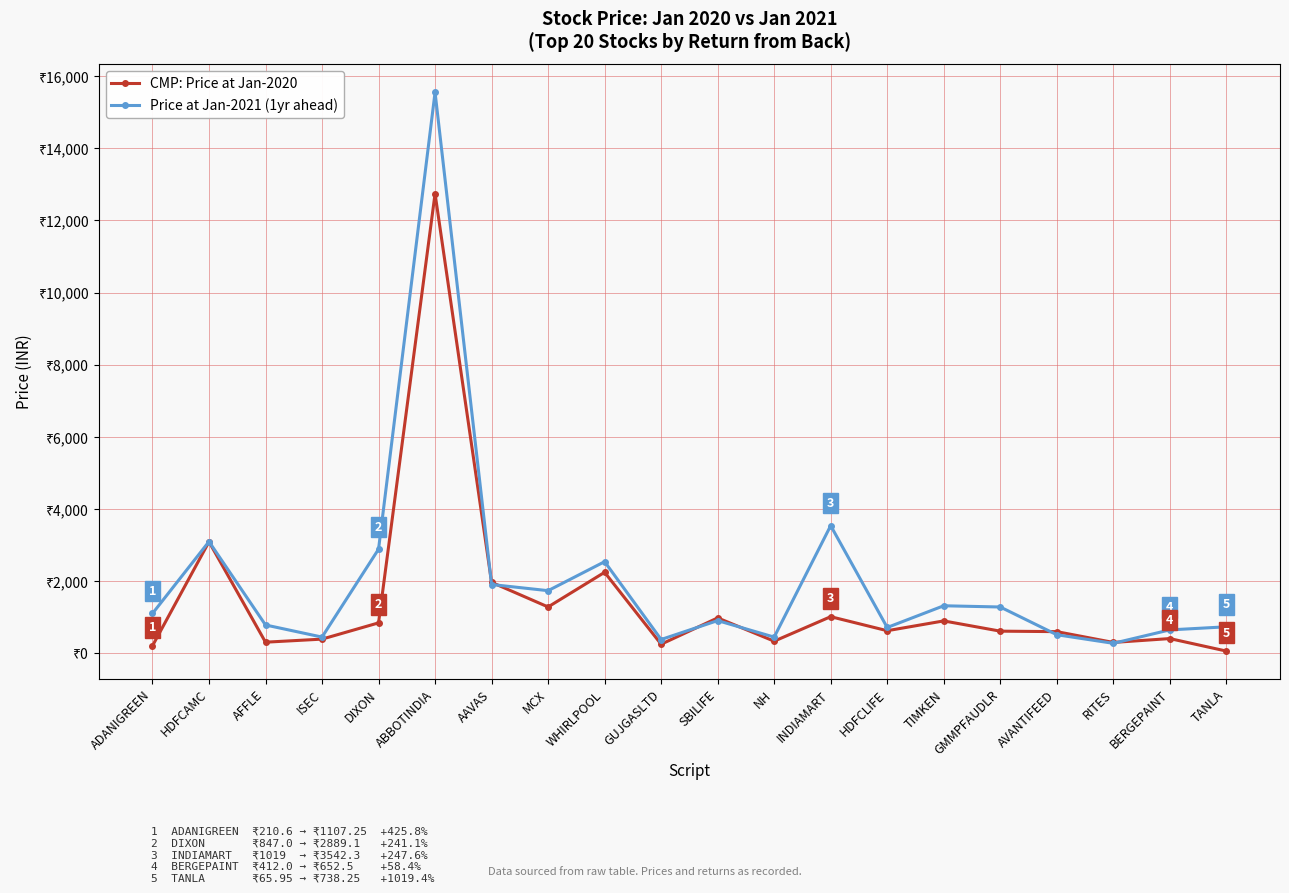

The CMP: Price at Jan-2020 series shows 1970.8 at AAVAS. True or false?

True